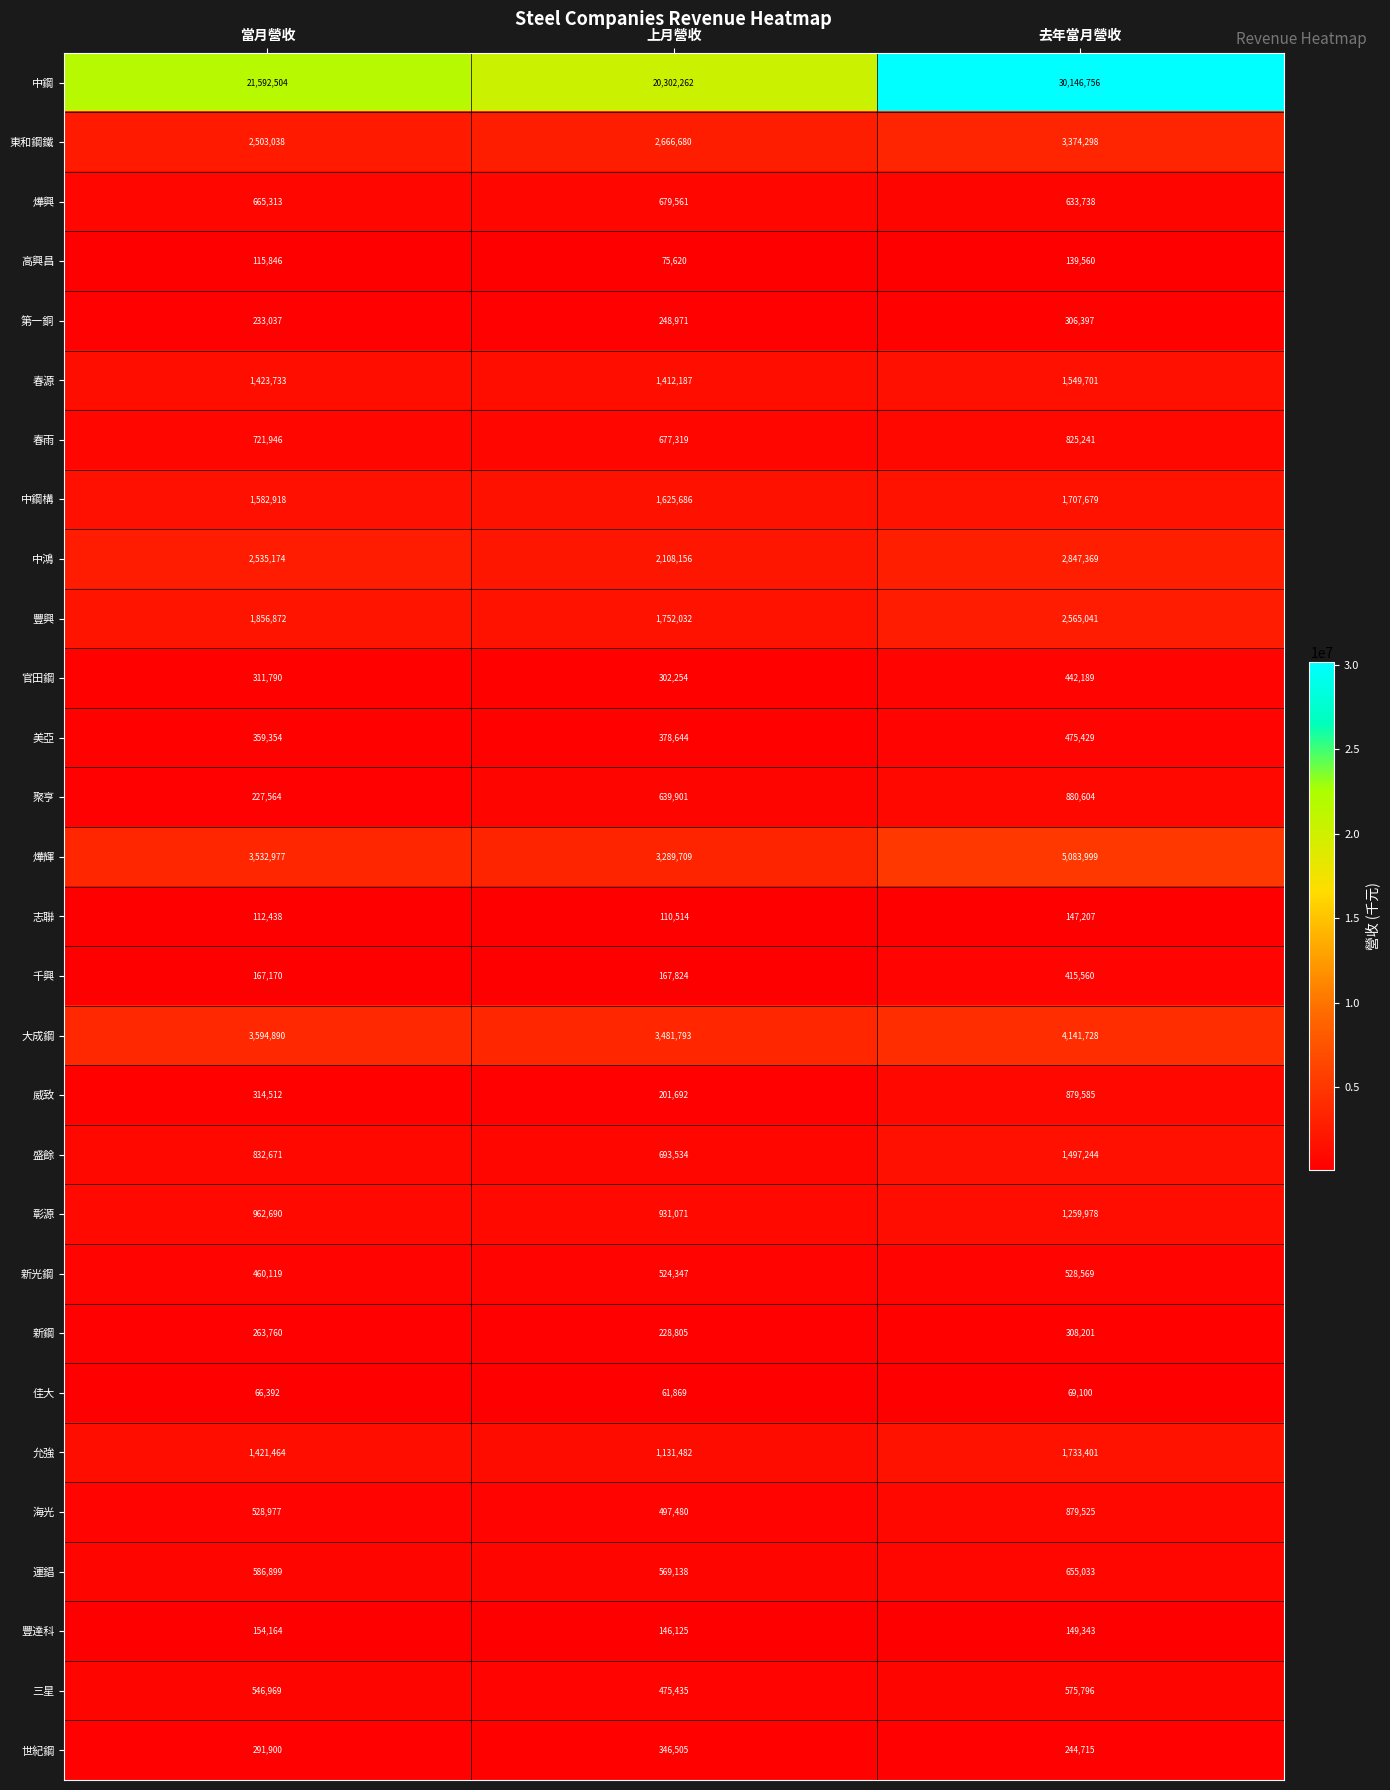

True or false: 中鋼構 has a value of 495167 at 上月營收.

False